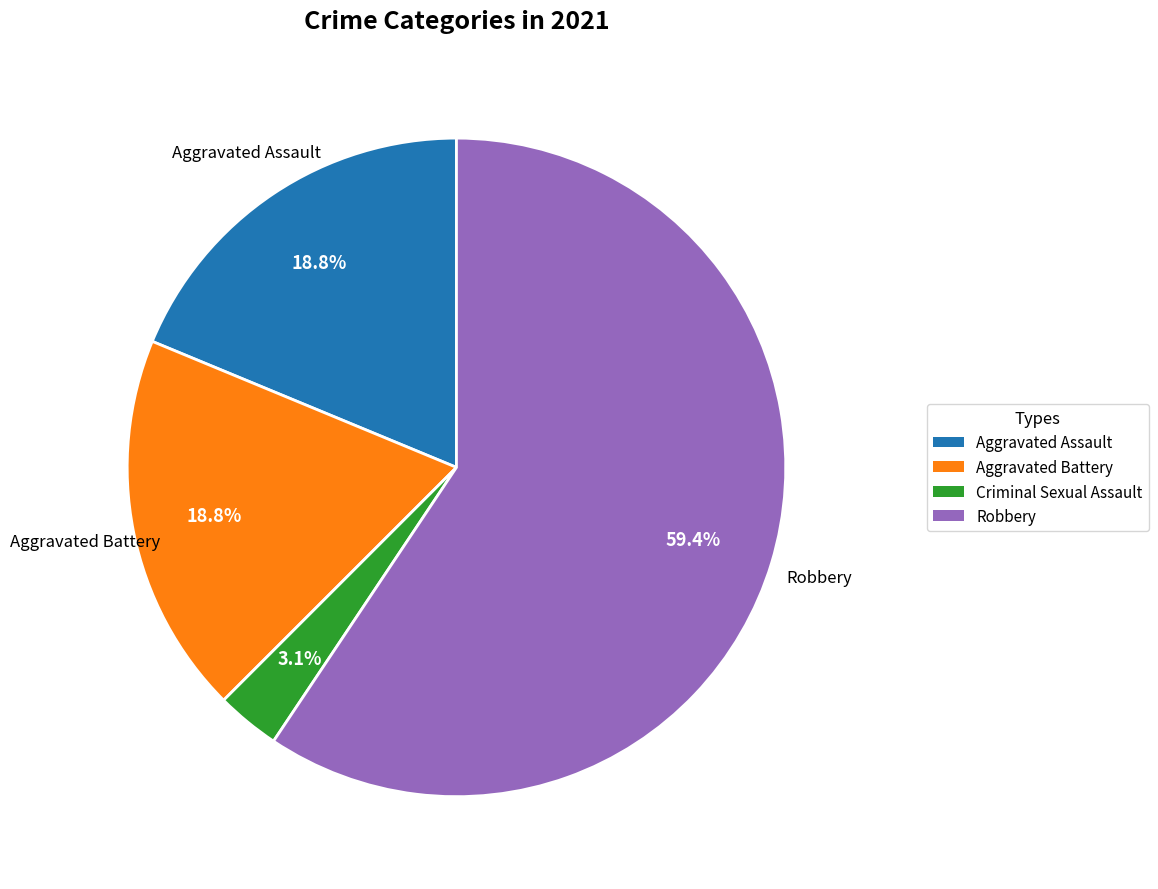

Which has a higher value, Aggravated Assault or Robbery?

Robbery